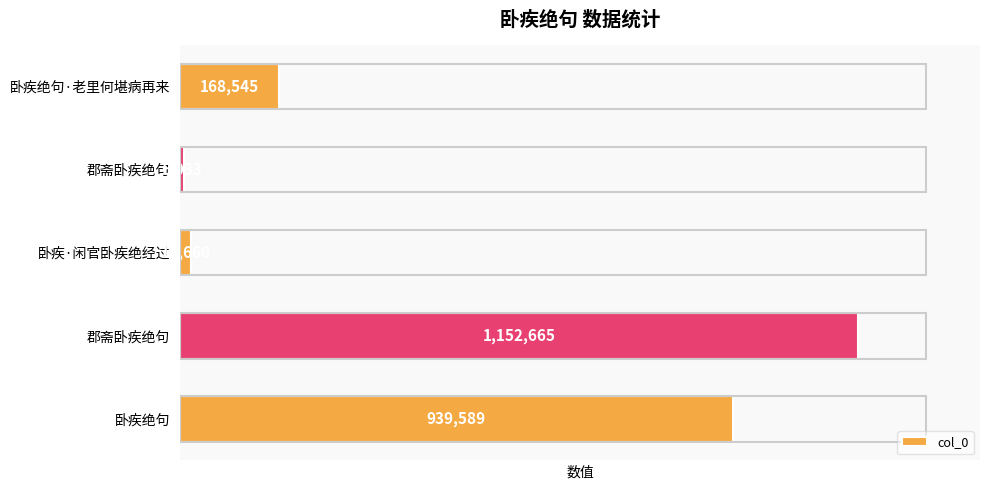

What is the sum of all values?

2285492